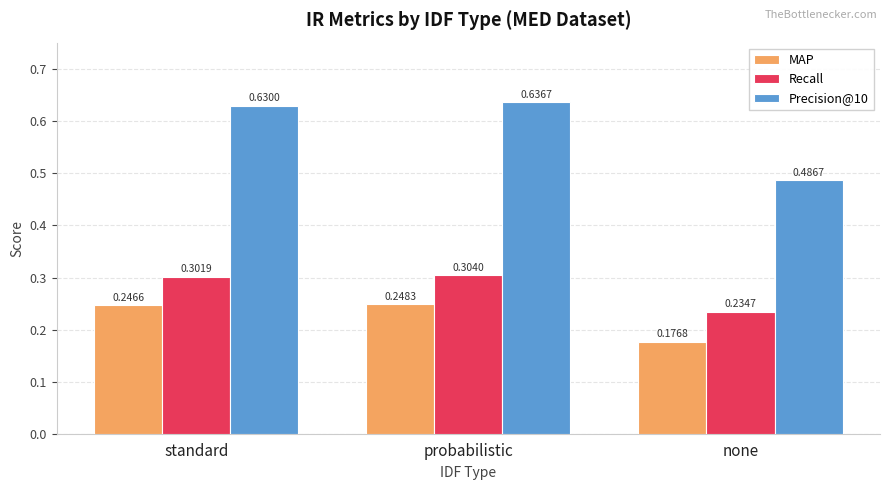

At which category does the chart reach its peak across all series?

probabilistic